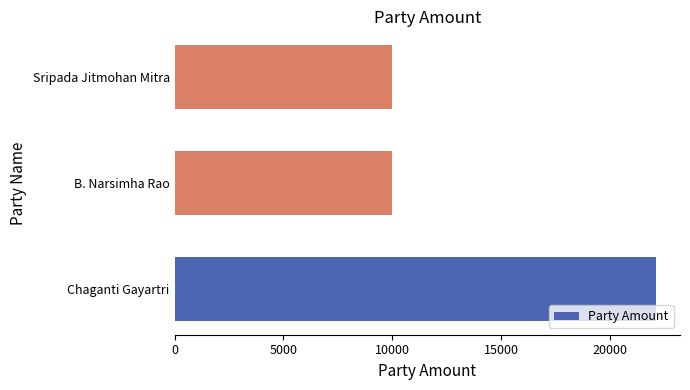

What is the sum of all values?

42100